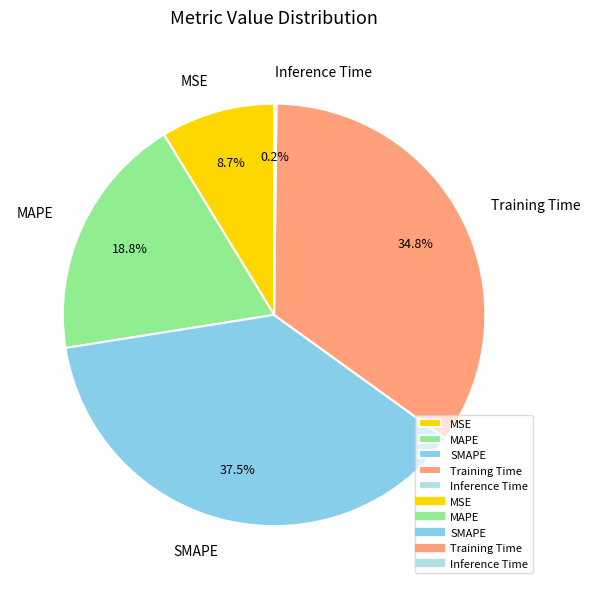

What is the largest slice in the pie chart?

SMAPE